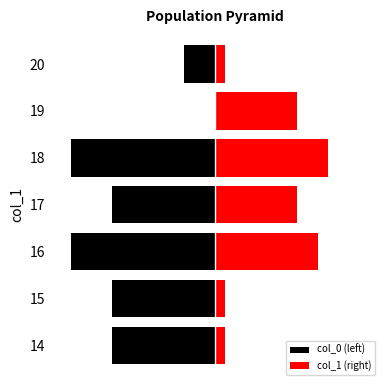

Are the bars horizontal?

Yes